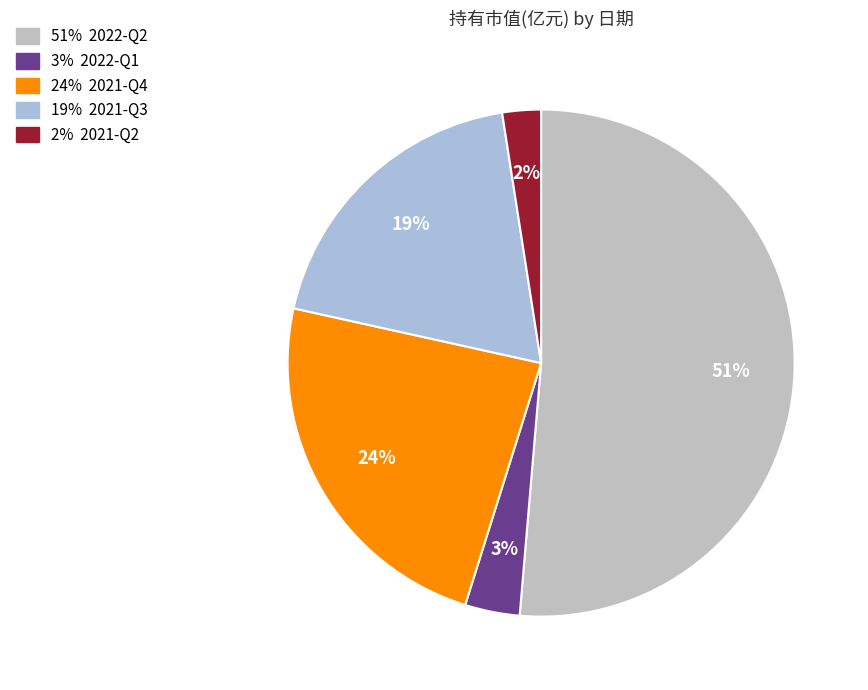

To the nearest percent, what is the difference between the largest and smallest slice percentages?

49%